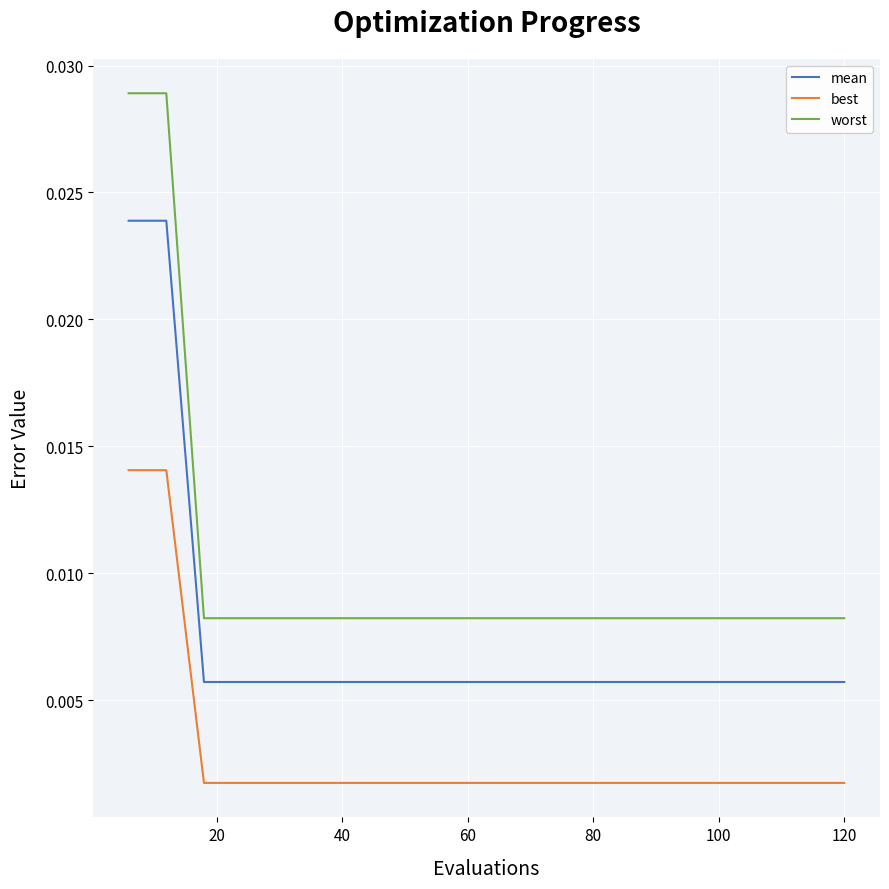

Which series has the largest range (max minus min)?

worst